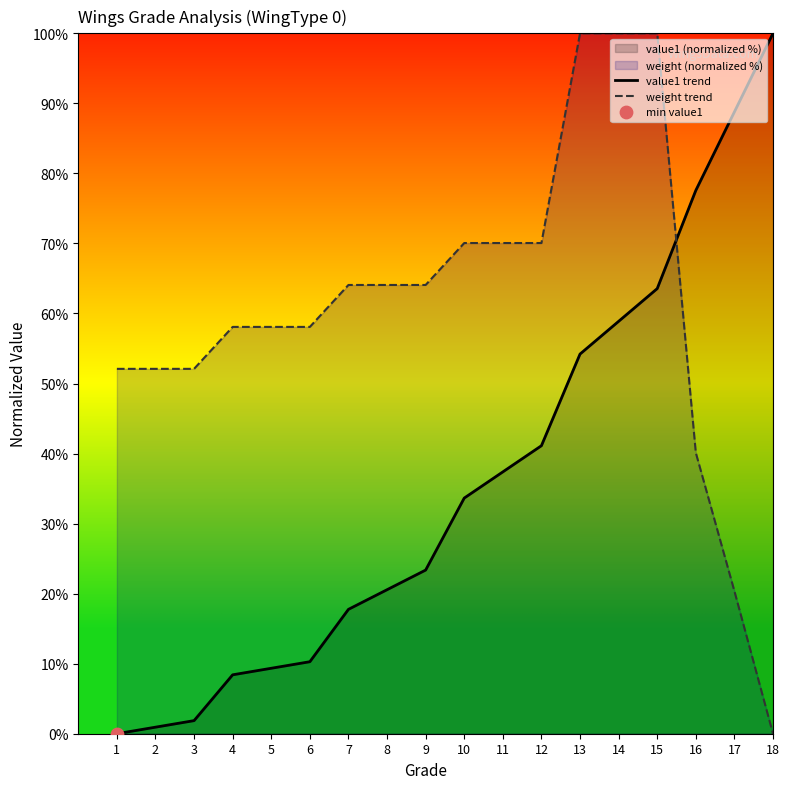

Which series reaches the maximum Y coordinate?

value1 trend